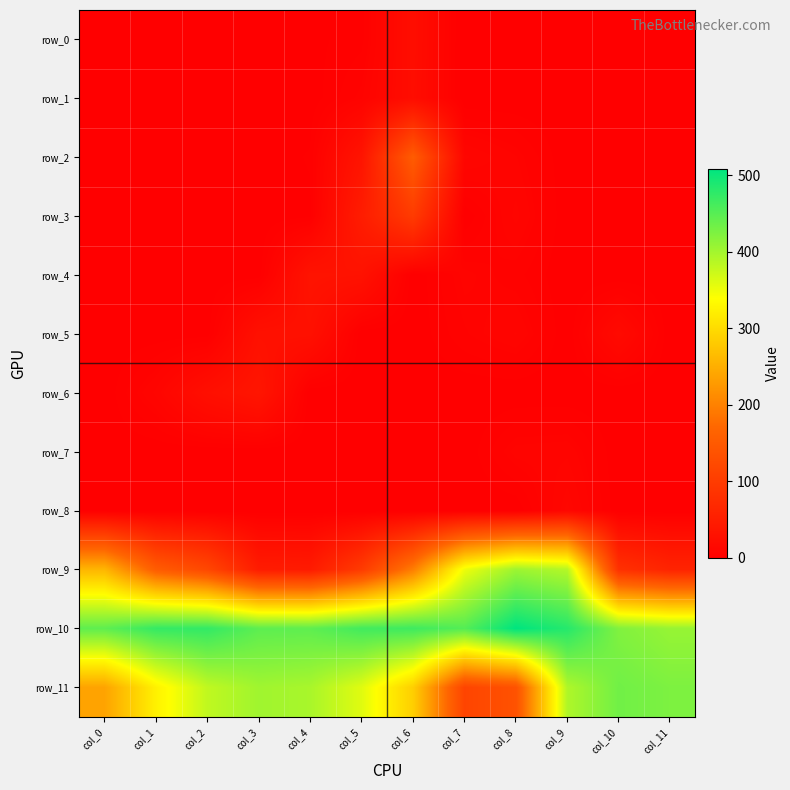

Which series has the largest total across all categories?

row_10